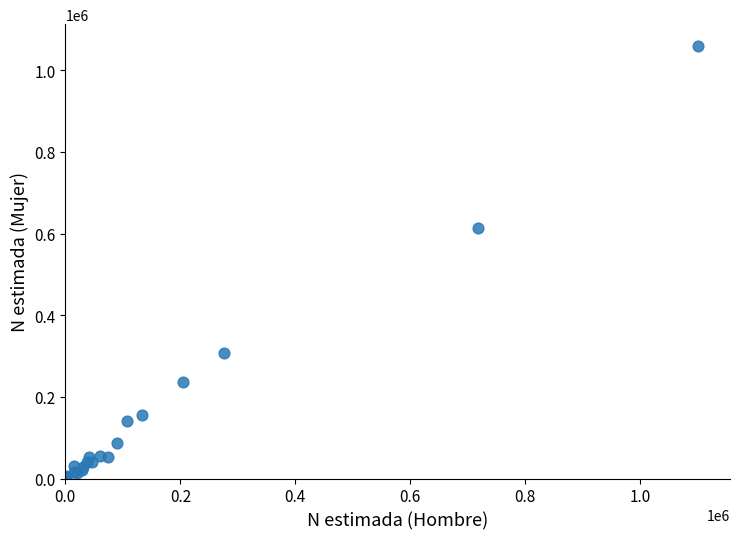

What Y value in the scatter plot is closest to 530882?

613746